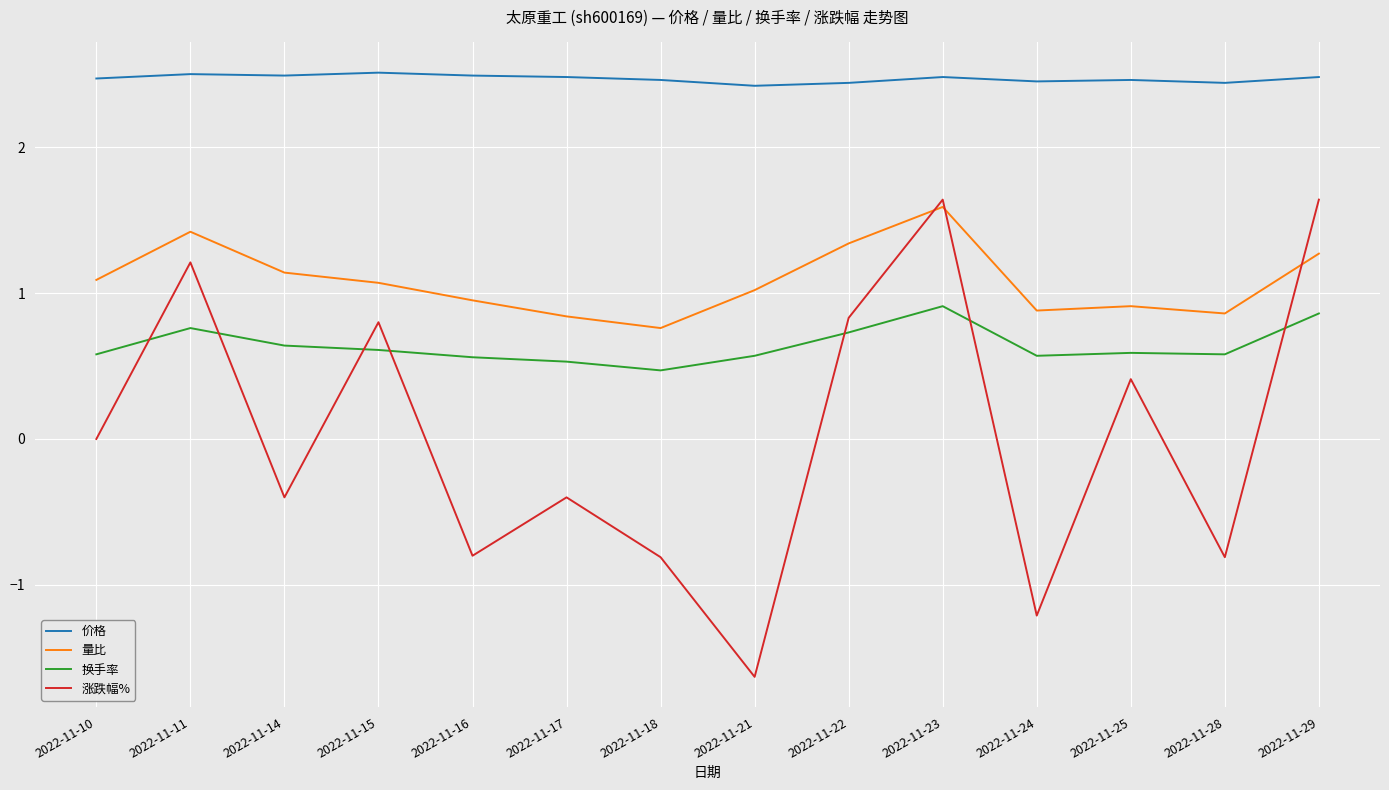

True or false: 价格 and 换手率 intersect in this chart.

False